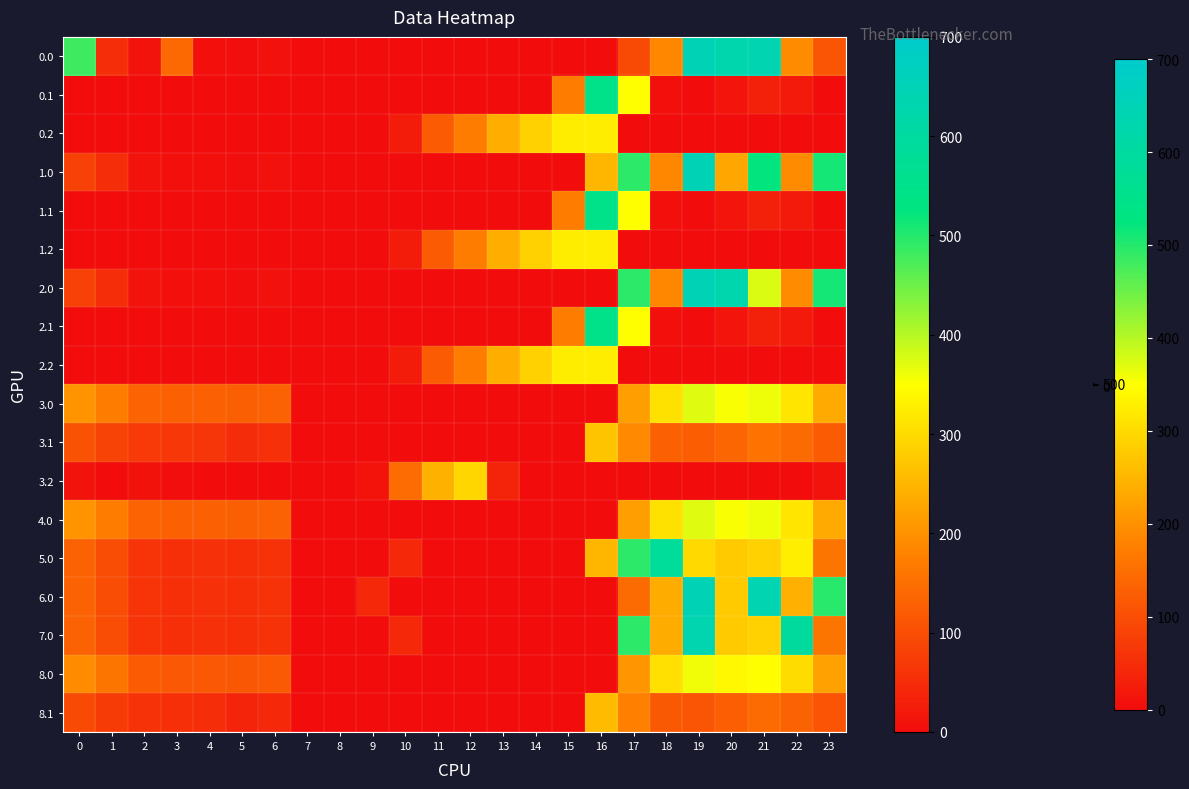

Reading left to right, transcribe all the data shown in this chart.

0.0: 0=482.0	1=49.5	2=10.3	3=140.3	4=4.9	5=3.8	6=8.0	7=0.0	8=0.0	9=0.0	10=0.0	11=0.0	12=0.0	13=0.0	14=0.0	15=0.0	16=0.0	17=94.8	18=186.7	19=649.2	20=629.9	21=638.4	22=192.3	23=111.3
0.1: 0=0.0	1=0.0	2=0.0	3=0.0	4=0.0	5=0.0	6=0.0	7=0.0	8=0.0	9=0.0	10=0.0	11=0.0	12=0.0	13=0.0	14=0.0	15=173.1	16=547.3	17=351.2	18=5.4	19=0.2	20=14.5	21=32.4	22=19.9	23=0.0
0.2: 0=0.0	1=0.0	2=0.0	3=0.0	4=0.0	5=0.0	6=0.0	7=0.0	8=0.0	9=0.0	10=23.5	11=120.6	12=171.2	13=240.4	14=287.4	15=325.8	16=326.6	17=0.0	18=0.0	19=0.0	20=0.0	21=0.0	22=0.0	23=0.0
1.0: 0=82.0	1=49.5	2=10.3	3=4.4	4=4.9	5=3.8	6=8.0	7=0.0	8=0.0	9=0.0	10=0.0	11=0.0	12=0.0	13=0.0	14=0.0	15=0.0	16=250.9	17=494.8	18=186.7	19=649.2	20=229.9	21=523.4	22=192.3	23=511.3
1.1: 0=0.0	1=0.0	2=0.0	3=0.0	4=0.0	5=0.0	6=0.0	7=0.0	8=0.0	9=0.0	10=0.0	11=0.0	12=0.0	13=0.0	14=0.0	15=173.1	16=547.3	17=351.2	18=5.4	19=0.2	20=14.5	21=32.4	22=19.9	23=0.0
1.2: 0=0.0	1=0.0	2=0.0	3=0.0	4=0.0	5=0.0	6=0.0	7=0.0	8=0.0	9=0.0	10=23.5	11=120.6	12=171.2	13=240.4	14=287.4	15=325.8	16=326.6	17=0.0	18=0.0	19=0.0	20=0.0	21=0.0	22=0.0	23=0.0
2.0: 0=82.0	1=49.5	2=10.3	3=4.4	4=4.9	5=3.8	6=8.0	7=0.0	8=0.0	9=0.0	10=0.0	11=0.0	12=0.0	13=0.0	14=0.0	15=0.0	16=0.0	17=494.8	18=186.7	19=649.2	20=629.9	21=374.6	22=192.3	23=511.3
2.1: 0=0.0	1=0.0	2=0.0	3=0.0	4=0.0	5=0.0	6=0.0	7=0.0	8=0.0	9=0.0	10=0.0	11=0.0	12=0.0	13=0.0	14=0.0	15=173.1	16=547.3	17=350.6	18=5.4	19=0.2	20=14.5	21=32.4	22=19.9	23=0.0
2.2: 0=0.0	1=0.0	2=0.0	3=0.0	4=0.0	5=0.0	6=0.0	7=0.0	8=0.0	9=0.0	10=23.5	11=120.6	12=171.2	13=240.4	14=287.4	15=325.8	16=326.6	17=0.0	18=0.0	19=0.0	20=0.0	21=0.0	22=0.0	23=0.0
3.0: 0=205.0	1=172.5	2=133.3	3=127.4	4=127.9	5=126.8	6=131.0	7=0.0	8=0.0	9=0.0	10=0.0	11=0.0	12=0.0	13=0.0	14=0.0	15=0.0	16=0.0	17=217.8	18=309.7	19=372.2	20=352.9	21=361.4	22=315.3	23=234.3
3.1: 0=107.6	1=84.1	2=70.9	3=65.7	4=62.6	5=48.7	6=55.2	7=0.0	8=0.0	9=0.0	10=0.0	11=0.0	12=0.0	13=0.0	14=0.0	15=0.0	16=270.3	17=189.6	18=128.4	19=123.2	20=137.5	21=155.4	22=142.9	23=122.4
3.2: 0=10.1	1=0.0	2=8.5	3=4.0	4=0.0	5=0.0	6=0.0	7=0.0	8=0.0	9=11.5	10=146.5	11=243.6	12=294.2	13=35.7	14=0.0	15=0.0	16=0.0	17=0.0	18=0.0	19=0.0	20=0.0	21=0.0	22=0.0	23=10.5
4.0: 0=205.0	1=172.5	2=133.3	3=127.4	4=127.9	5=126.8	6=131.0	7=0.0	8=0.0	9=0.0	10=0.0	11=0.0	12=0.0	13=0.0	14=0.0	15=0.0	16=0.0	17=217.8	18=309.7	19=372.2	20=352.9	21=361.4	22=315.3	23=234.3
5.0: 0=132.0	1=99.5	2=60.3	3=54.4	4=54.9	5=53.8	6=58.0	7=0.0	8=0.0	9=0.0	10=44.5	11=0.0	12=0.0	13=0.0	14=0.0	15=0.0	16=250.9	17=494.8	18=586.7	19=299.2	20=279.9	21=288.4	22=327.7	23=161.3
6.0: 0=132.0	1=99.5	2=60.3	3=54.4	4=54.9	5=53.8	6=58.0	7=0.0	8=0.0	9=44.5	10=0.0	11=0.0	12=0.0	13=0.0	14=0.0	15=0.0	16=0.0	17=144.8	18=236.7	19=649.2	20=279.9	21=638.4	22=242.3	23=497.6
7.0: 0=132.0	1=99.5	2=60.3	3=54.4	4=54.9	5=53.8	6=58.0	7=0.0	8=0.0	9=0.0	10=44.5	11=0.0	12=0.0	13=0.0	14=0.0	15=0.0	16=0.0	17=494.8	18=236.7	19=635.5	20=279.9	21=288.4	22=592.3	23=161.3
8.0: 0=193.0	1=160.5	2=121.3	3=115.4	4=115.9	5=114.8	6=119.0	7=0.0	8=0.0	9=0.0	10=0.0	11=0.0	12=0.0	13=0.0	14=0.0	15=0.0	16=0.0	17=205.8	18=308.8	19=360.2	20=340.9	21=349.4	22=303.3	23=222.3
8.1: 0=95.6	1=72.1	2=58.9	3=53.7	4=50.6	5=36.7	6=43.2	7=0.0	8=0.0	9=0.0	10=0.0	11=0.0	12=0.0	13=0.0	14=0.0	15=0.0	16=258.3	17=177.6	18=116.4	19=111.2	20=125.5	21=143.4	22=130.9	23=110.4